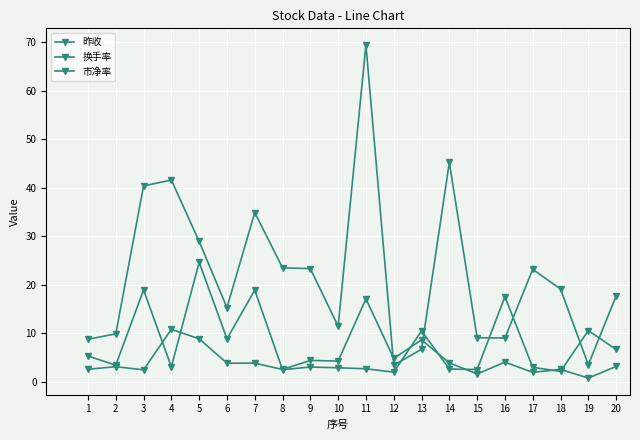

How many categories are shown in the chart?

20